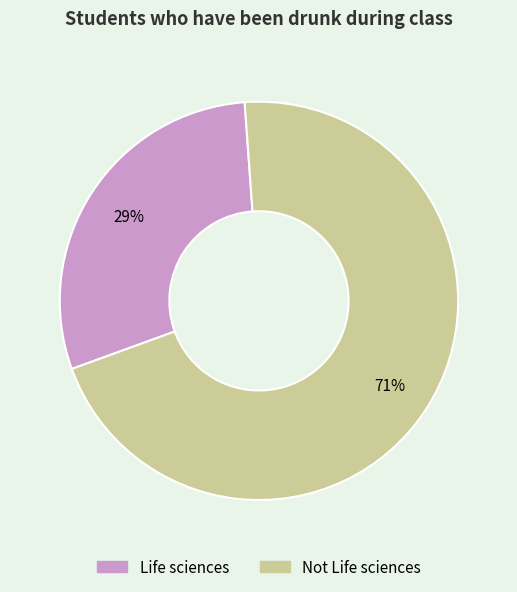

Do Life sciences and Not Life sciences together represent more than half of the pie?

Yes